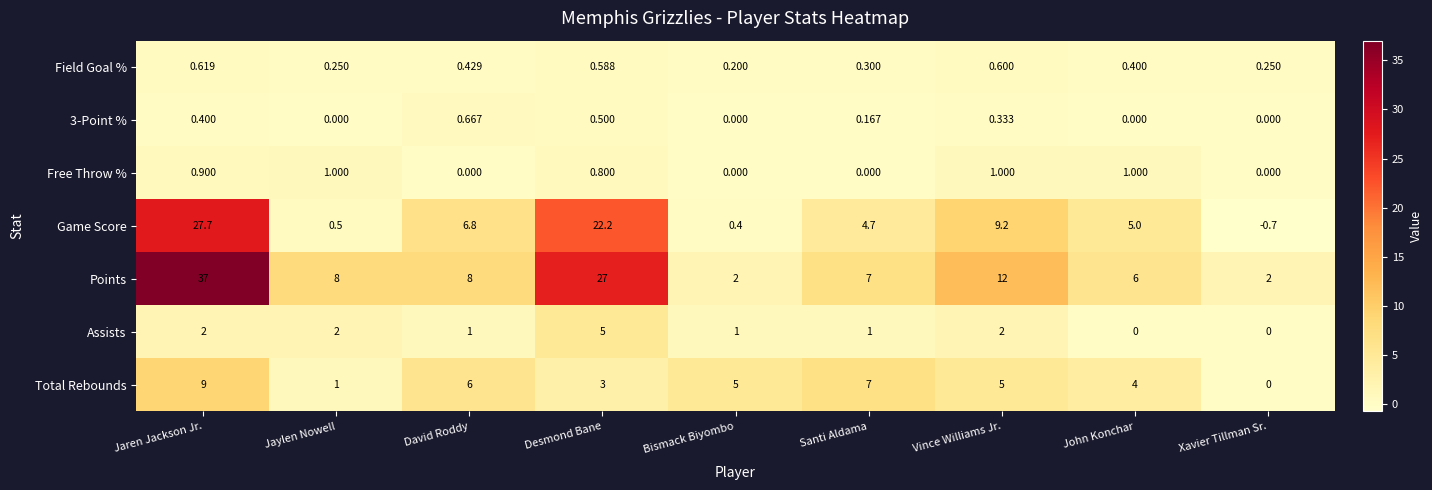

Where is Total Rebounds nearest to the value 4?

John Konchar